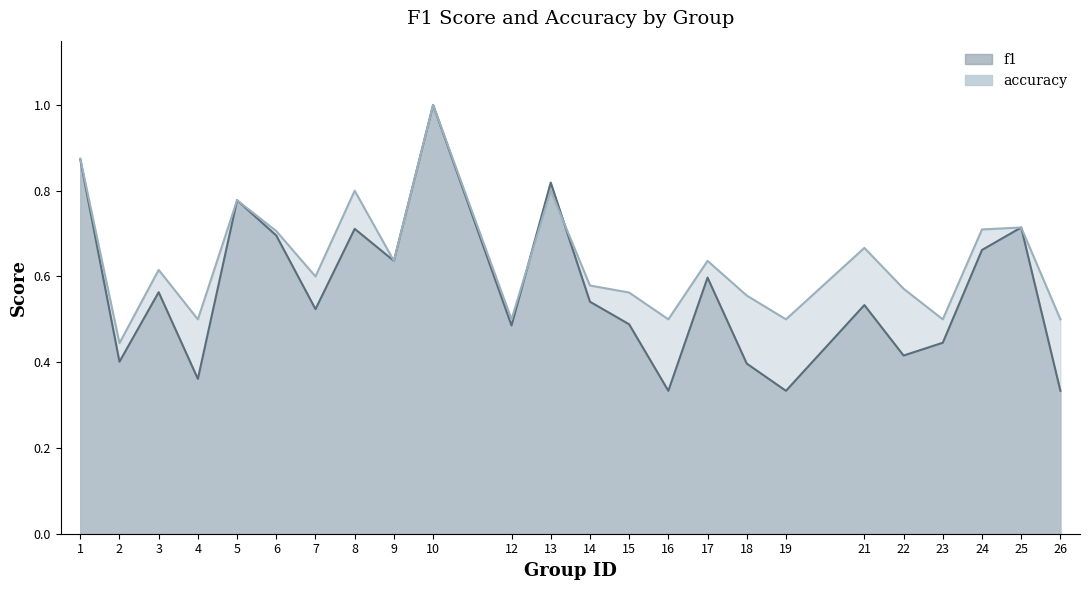

At 16, list the series in order from largest to smallest.

accuracy, f1